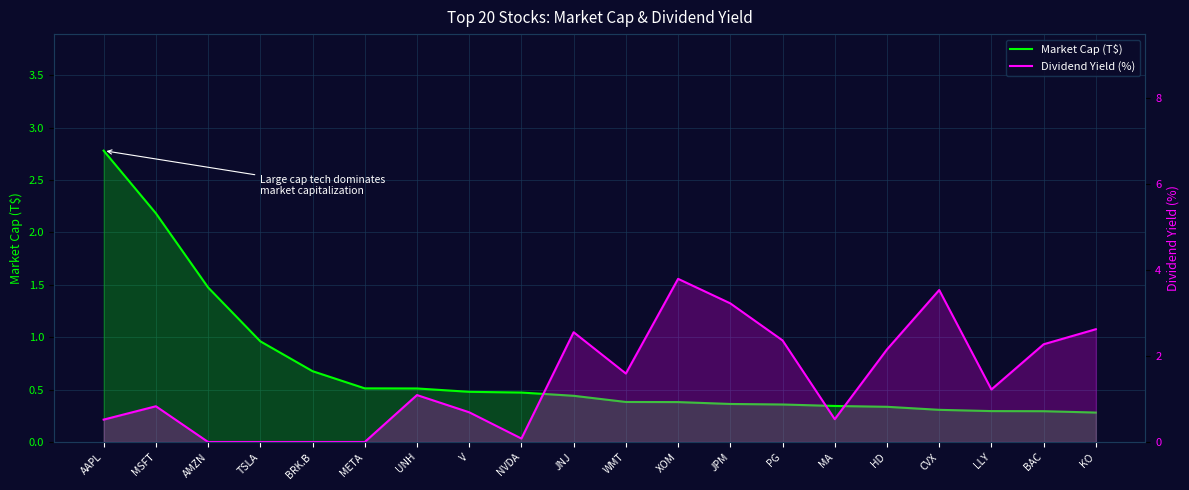

Reading left to right, list all the values displayed in this chart.

Market Cap (T$): 2.8	2.2	1.5	1.0	0.7	0.5	0.5	0.5	0.5	0.4	0.4	0.4	0.4	0.4	0.3	0.3	0.3	0.3	0.3	0.3
Dividend Yield (%): 0.5	0.8	0.0	0.0	0.0	0.0	1.1	0.7	0.1	2.5	1.6	3.8	3.2	2.4	0.5	2.1	3.5	1.2	2.3	2.6